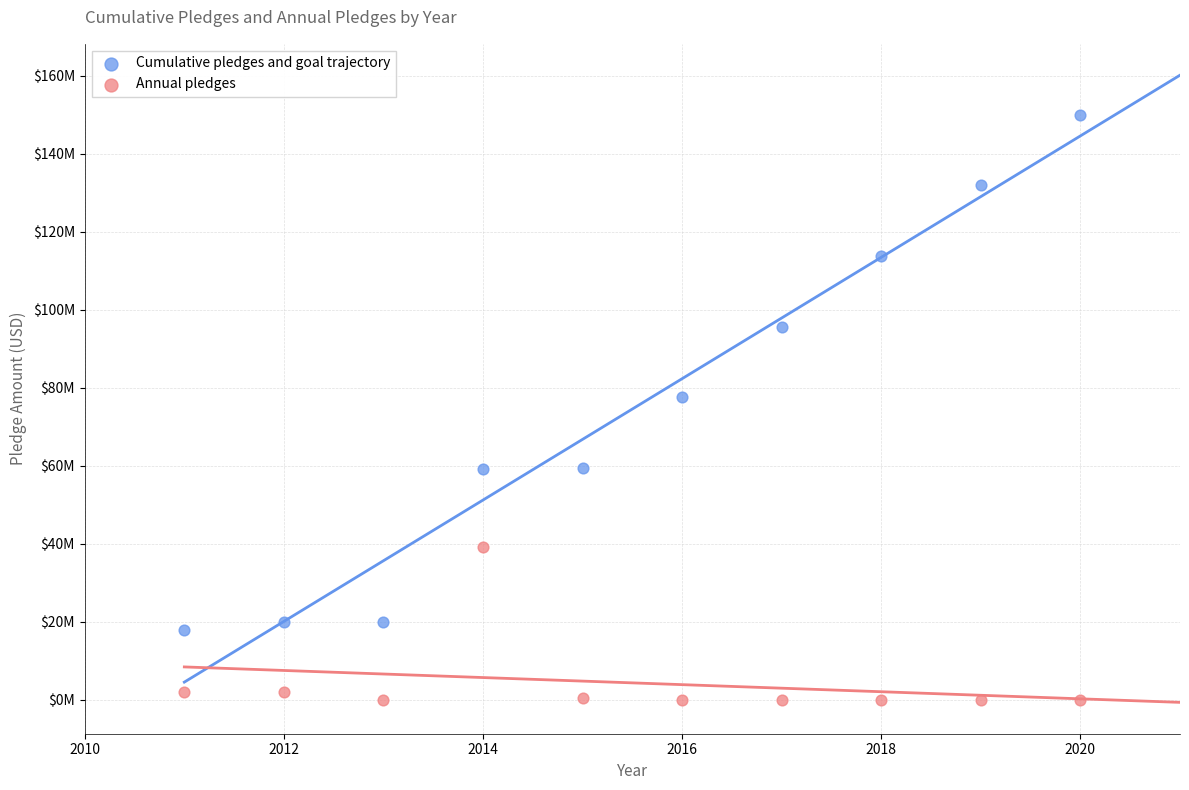

Which series has the largest Y range (max minus min)?

Cumulative pledges and goal trajectory